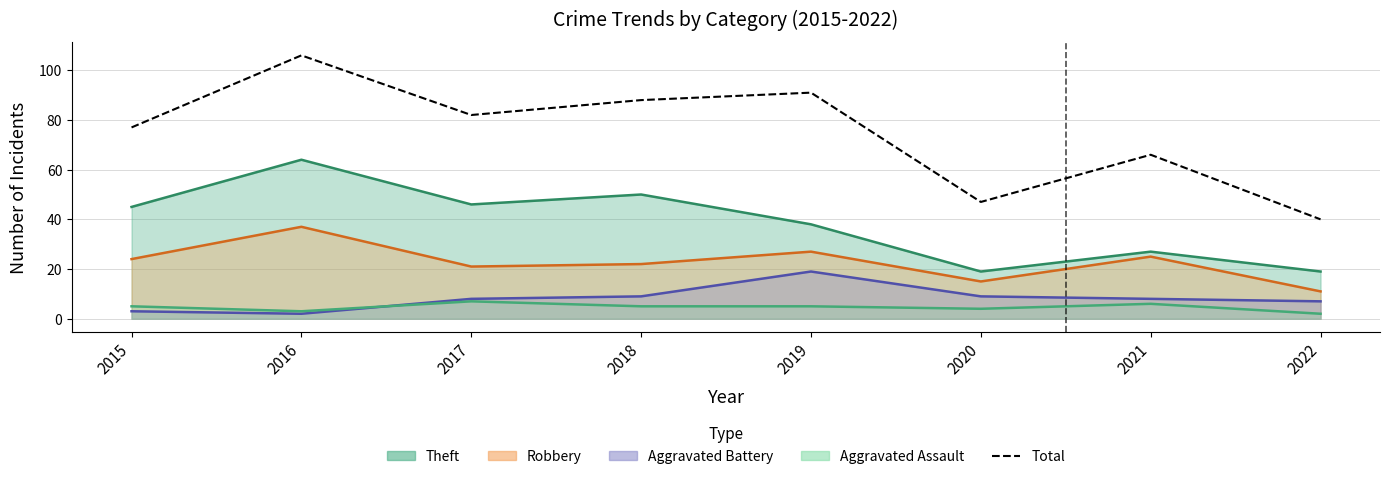

Count the number of categories in the chart.

8